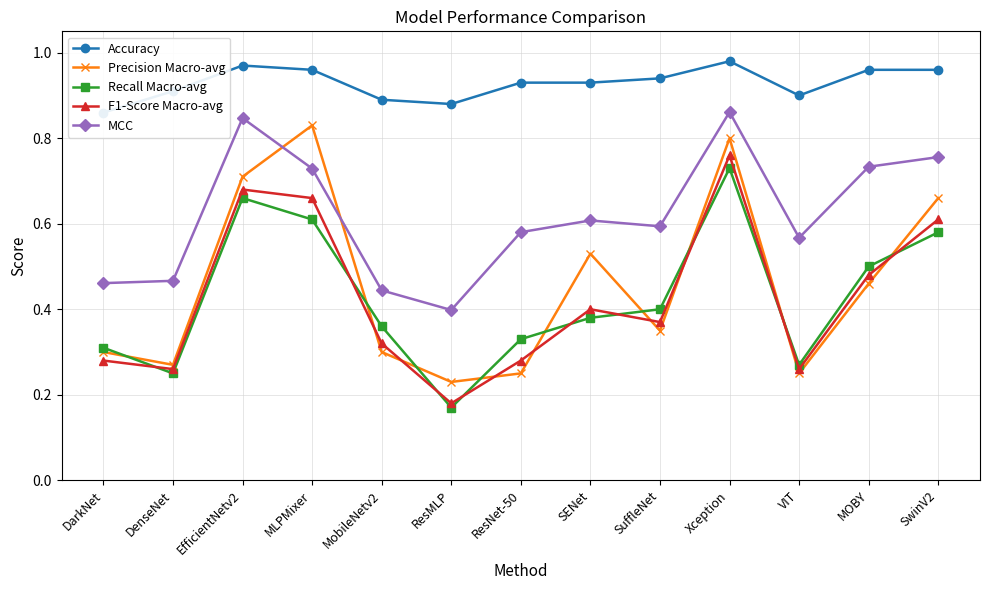

Reading left to right, extract all data points from this chart.

Accuracy: DarkNet=0.9	DenseNet=0.9	EfficientNetv2=1.0	MLPMixer=1.0	MobileNetv2=0.9	ResMLP=0.9	ResNet-50=0.9	SENet=0.9	SuffleNet=0.9	Xception=1.0	VIT=0.9	MOBY=1.0	SwinV2=1.0
Precision Macro-avg: DarkNet=0.3	DenseNet=0.3	EfficientNetv2=0.7	MLPMixer=0.8	MobileNetv2=0.3	ResMLP=0.2	ResNet-50=0.2	SENet=0.5	SuffleNet=0.3	Xception=0.8	VIT=0.2	MOBY=0.5	SwinV2=0.7
Recall Macro-avg: DarkNet=0.3	DenseNet=0.2	EfficientNetv2=0.7	MLPMixer=0.6	MobileNetv2=0.4	ResMLP=0.2	ResNet-50=0.3	SENet=0.4	SuffleNet=0.4	Xception=0.7	VIT=0.3	MOBY=0.5	SwinV2=0.6
F1-Score Macro-avg: DarkNet=0.3	DenseNet=0.3	EfficientNetv2=0.7	MLPMixer=0.7	MobileNetv2=0.3	ResMLP=0.2	ResNet-50=0.3	SENet=0.4	SuffleNet=0.4	Xception=0.8	VIT=0.3	MOBY=0.5	SwinV2=0.6
MCC: DarkNet=0.5	DenseNet=0.5	EfficientNetv2=0.8	MLPMixer=0.7	MobileNetv2=0.4	ResMLP=0.4	ResNet-50=0.6	SENet=0.6	SuffleNet=0.6	Xception=0.9	VIT=0.6	MOBY=0.7	SwinV2=0.8